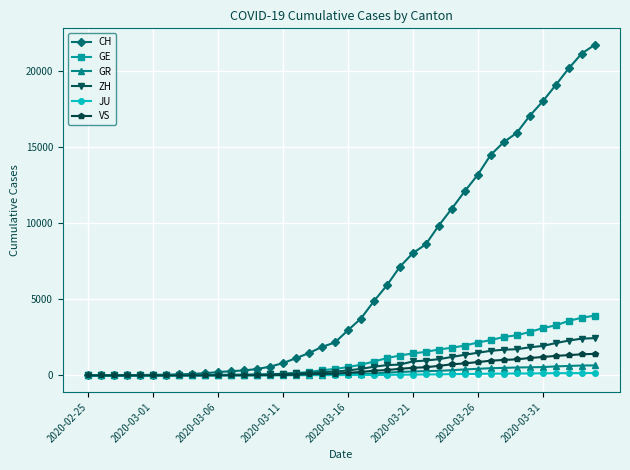

Which series has the widest spread of values?

CH